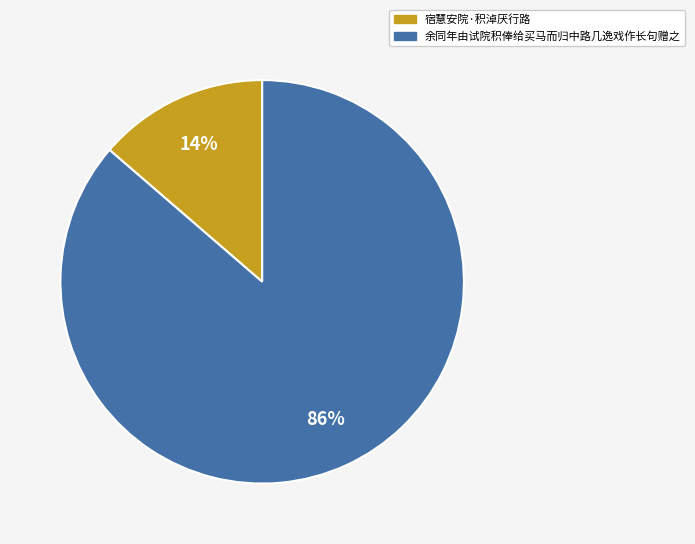

How many segments does this pie chart have?

2